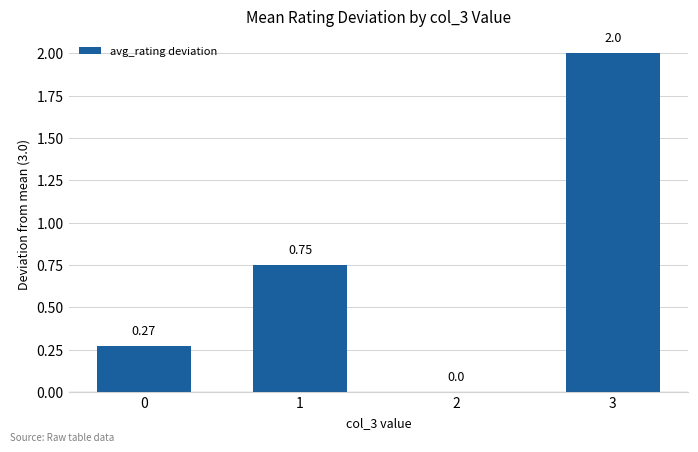

Which has a higher value, 0 or 3?

3